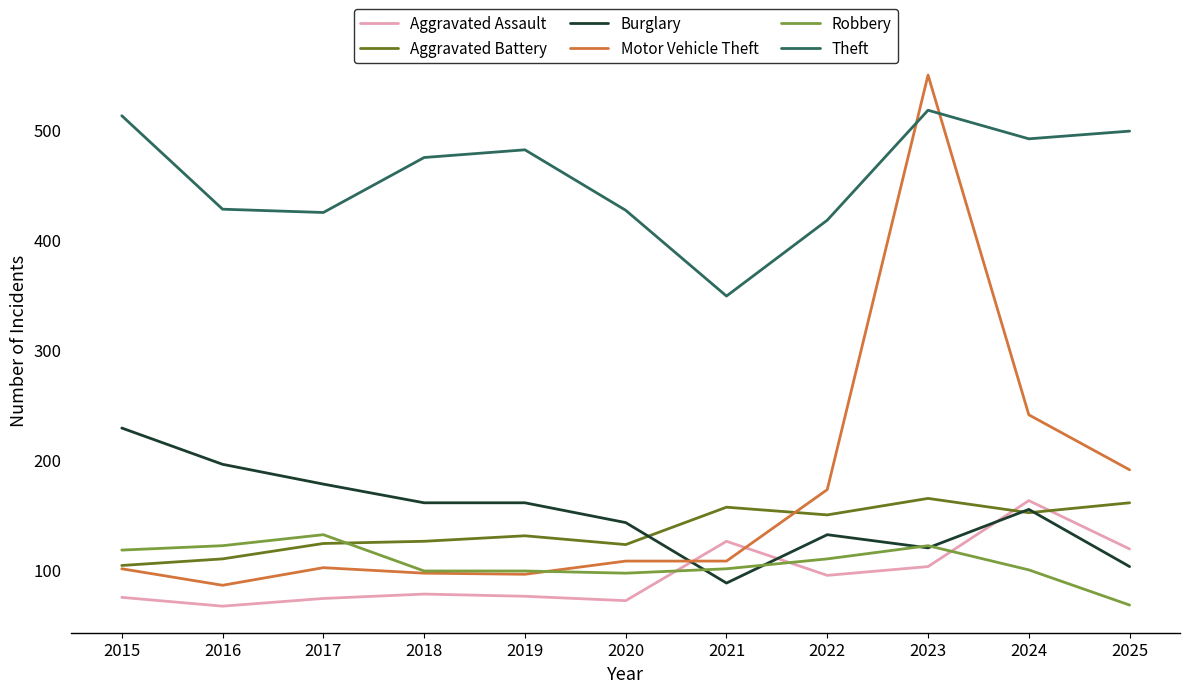

Count the number of data series in this chart.

6